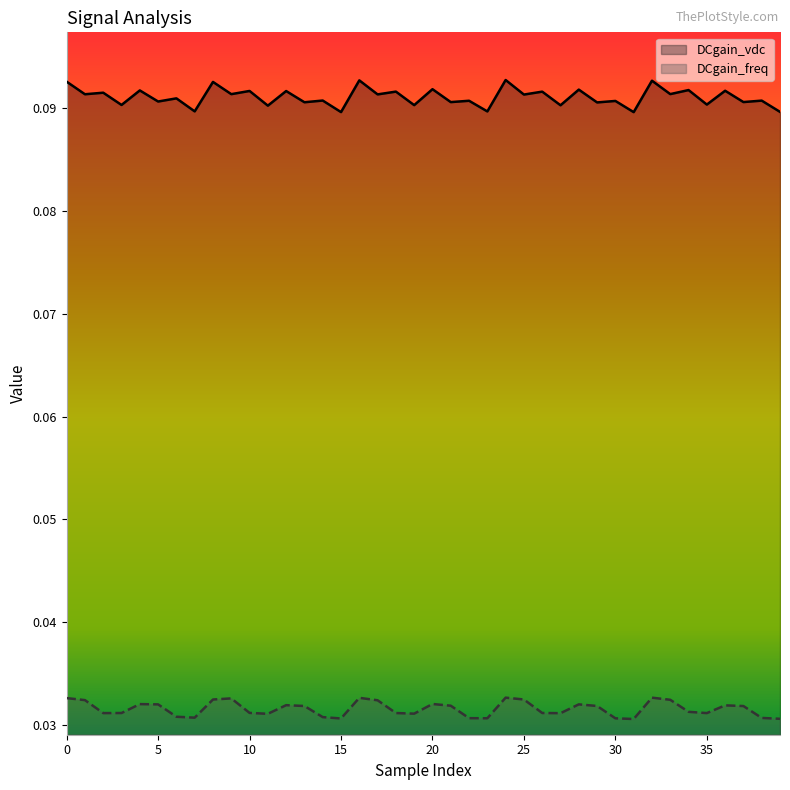

Reading right to left, list all the values displayed in this chart.

DCgain_vdc: 0.1	0.1	0.1	0.1	0.1	0.1	0.1	0.1	0.1	0.1	0.1	0.1	0.1	0.1	0.1	0.1	0.1	0.1	0.1	0.1	0.1	0.1	0.1	0.1	0.1	0.1	0.1	0.1	0.1	0.1	0.1	0.1	0.1	0.1	0.1	0.1	0.1	0.1	0.1	0.1
DCgain_freq: 0.0	0.0	0.0	0.0	0.0	0.0	0.0	0.0	0.0	0.0	0.0	0.0	0.0	0.0	0.0	0.0	0.0	0.0	0.0	0.0	0.0	0.0	0.0	0.0	0.0	0.0	0.0	0.0	0.0	0.0	0.0	0.0	0.0	0.0	0.0	0.0	0.0	0.0	0.0	0.0